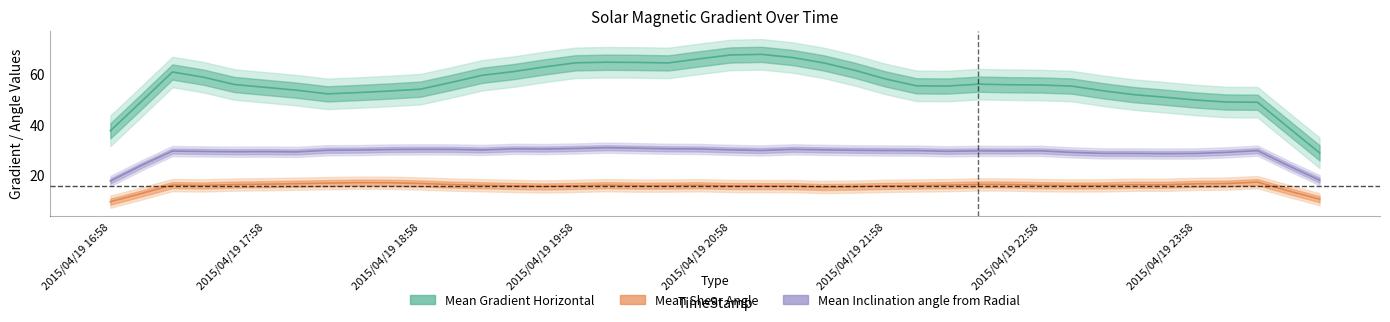

Rank the categories by Mean Gradient Horizontal value from highest to lowest.

22, 21, 23, 18, 0, 15, 13, 14, 19, 1, 20, 17, 16, 24, 10, 4, 29, 30, 3, 2, 26, 5, 12, 31, 28, 25, 27, 32, 11, 33, 8, 7, 9, 6, 35, 36, 34, 39, 38, 37